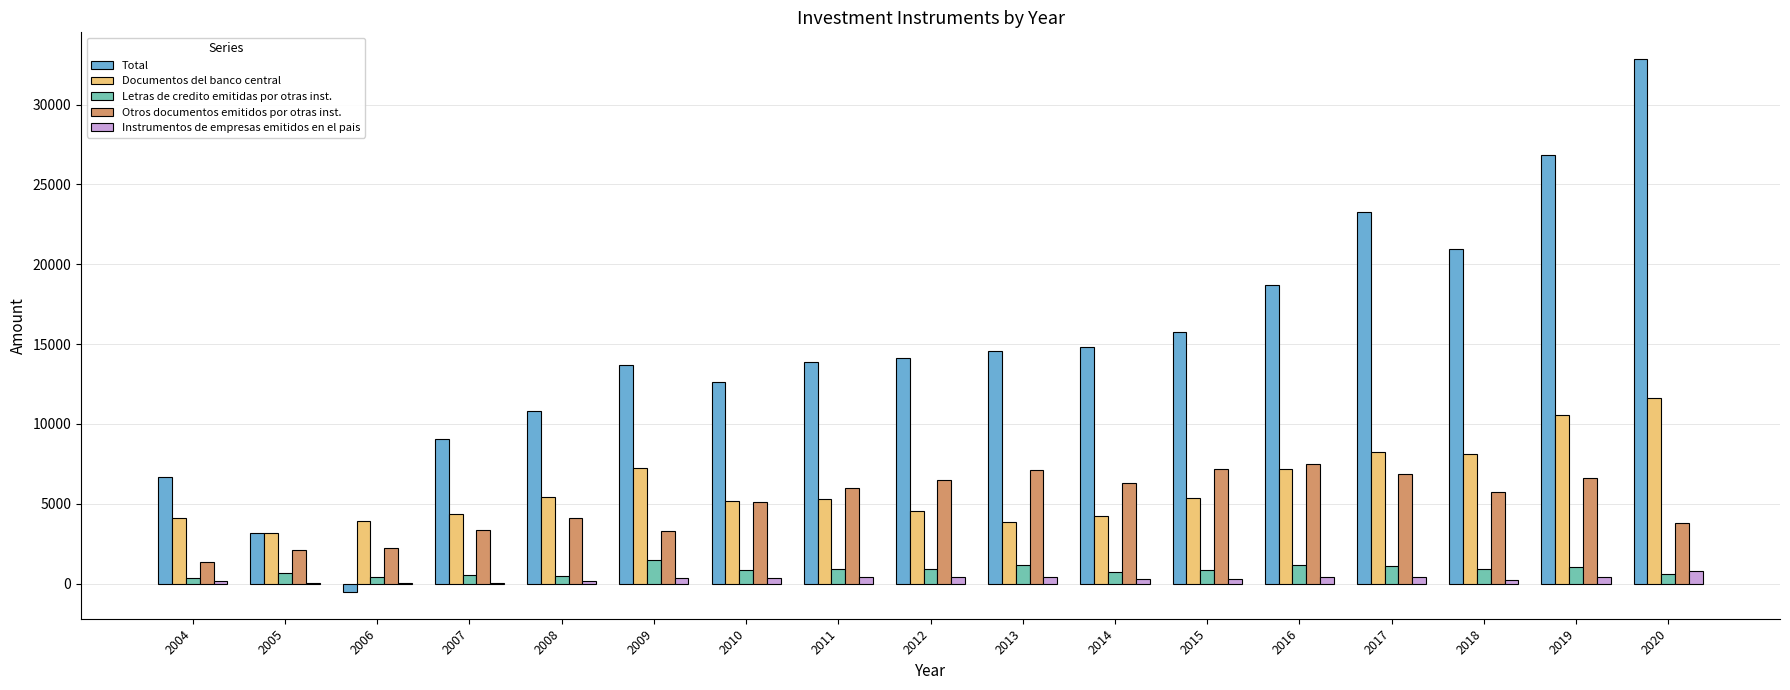

How many distinct data groups are displayed?

5